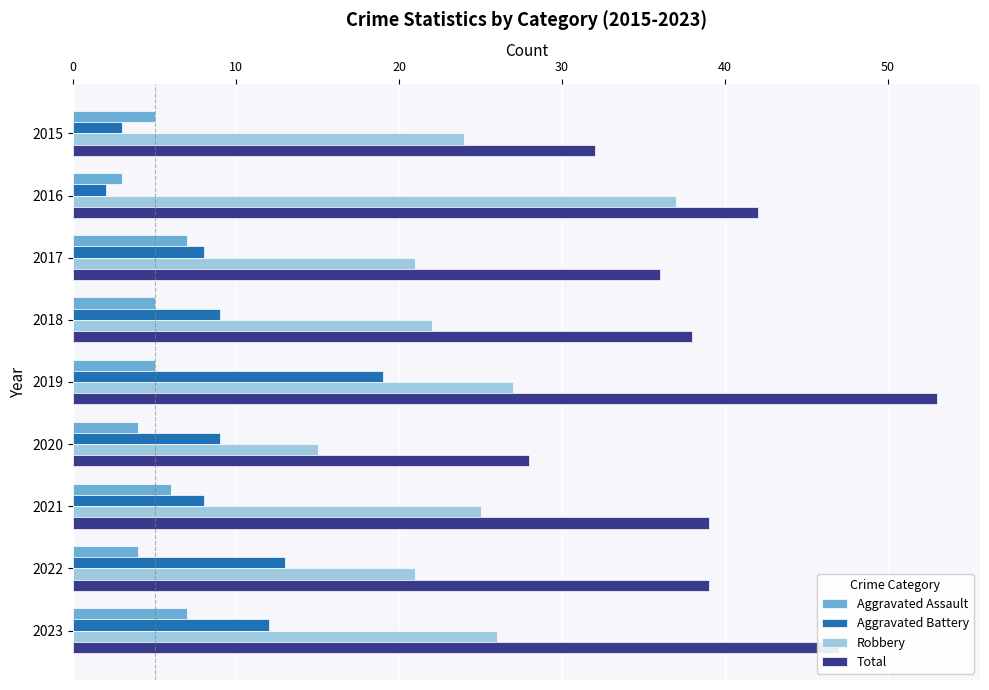

What is the approximate value of Aggravated Assault at 2022?

4